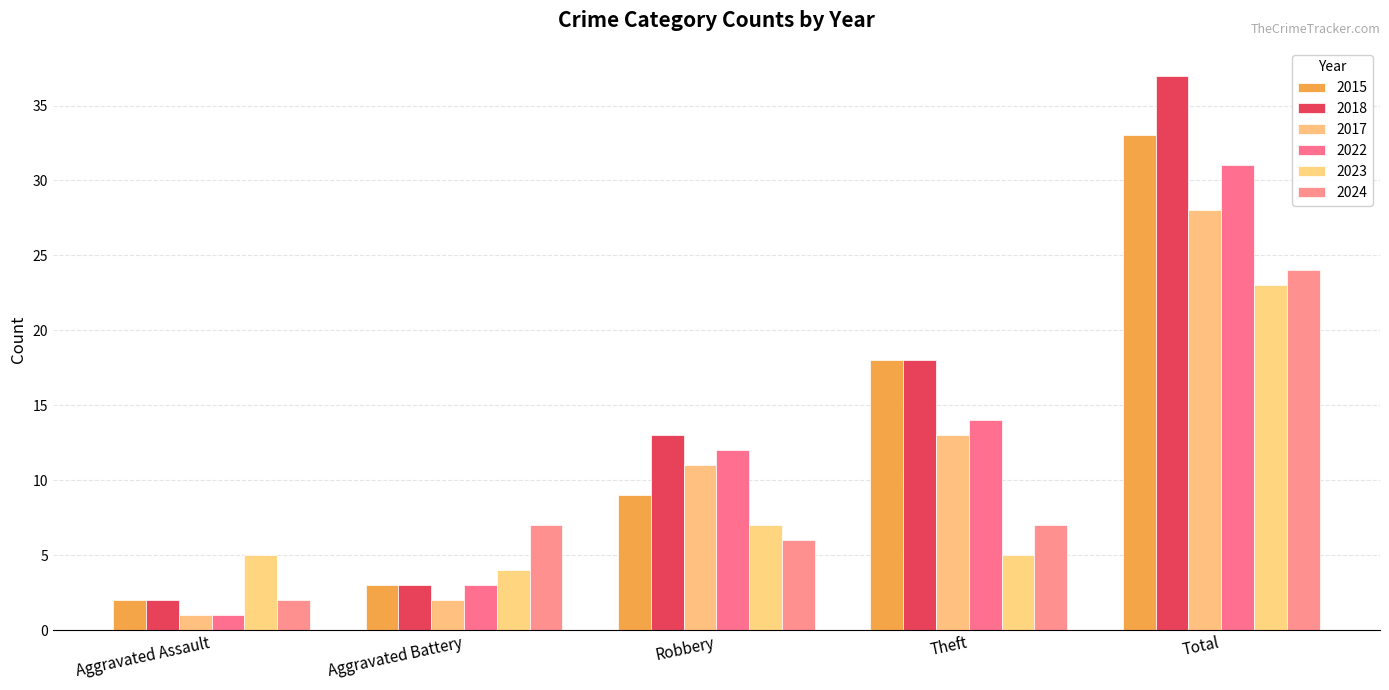

Which has a higher value, Total or Robbery?

Total